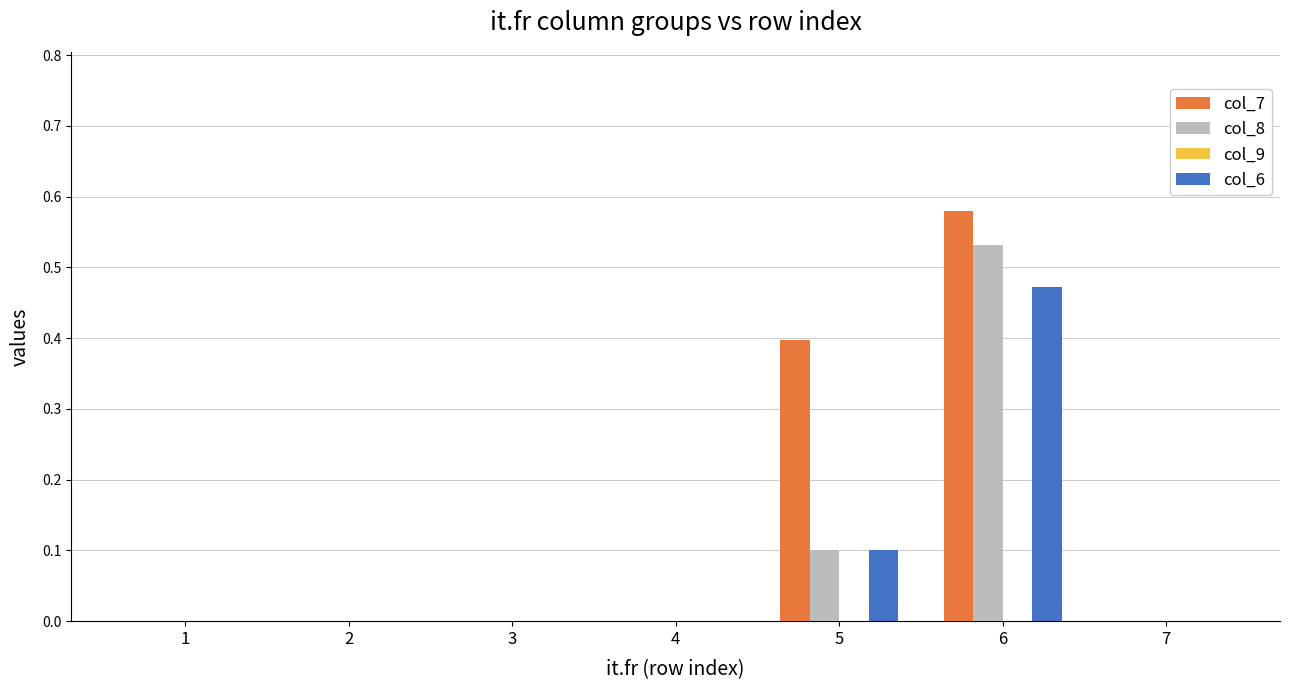

What is the sum of all col_7 values?

1.0